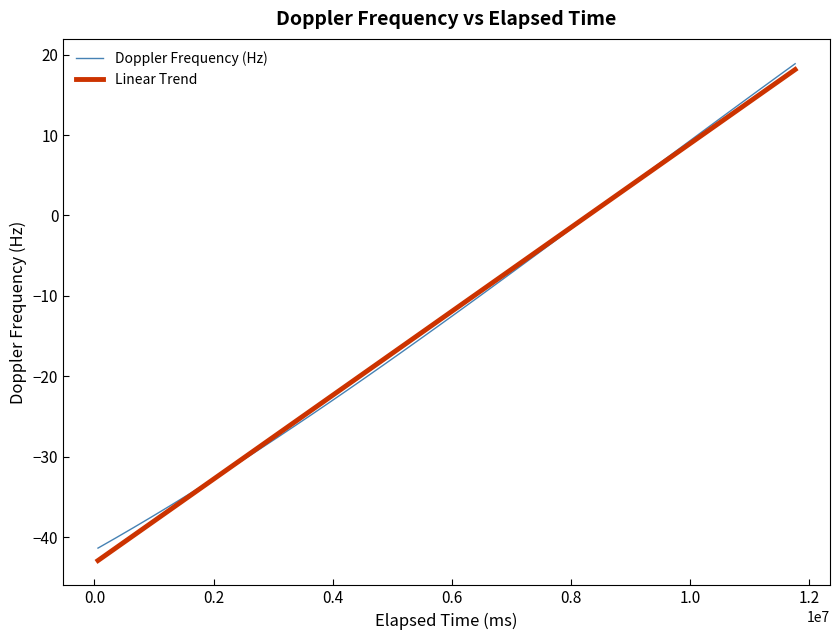

What is the maximum value shown in the chart?

18.9